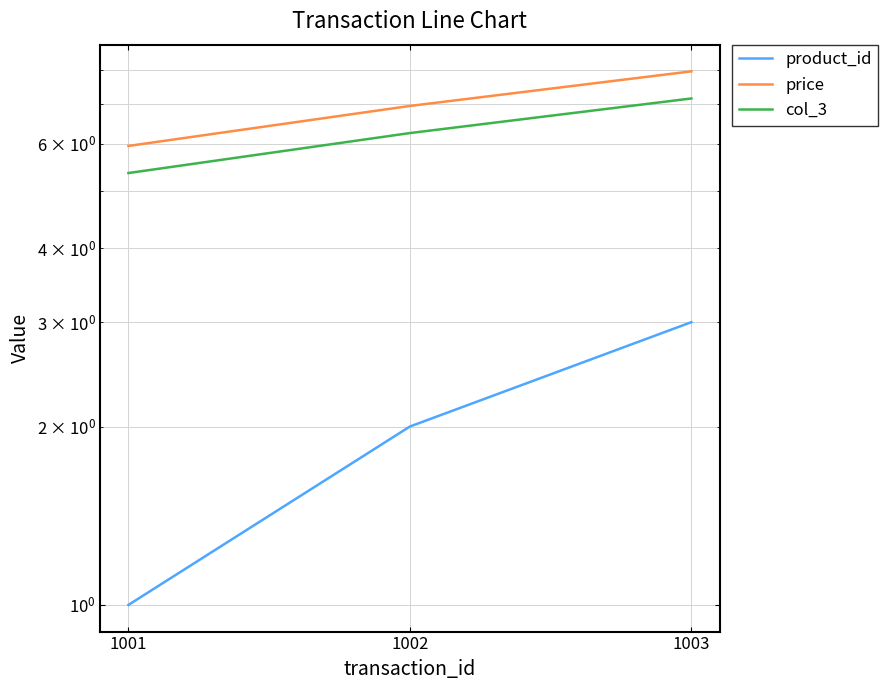

Is it true that product_id equals 1.0 at 1001?

True